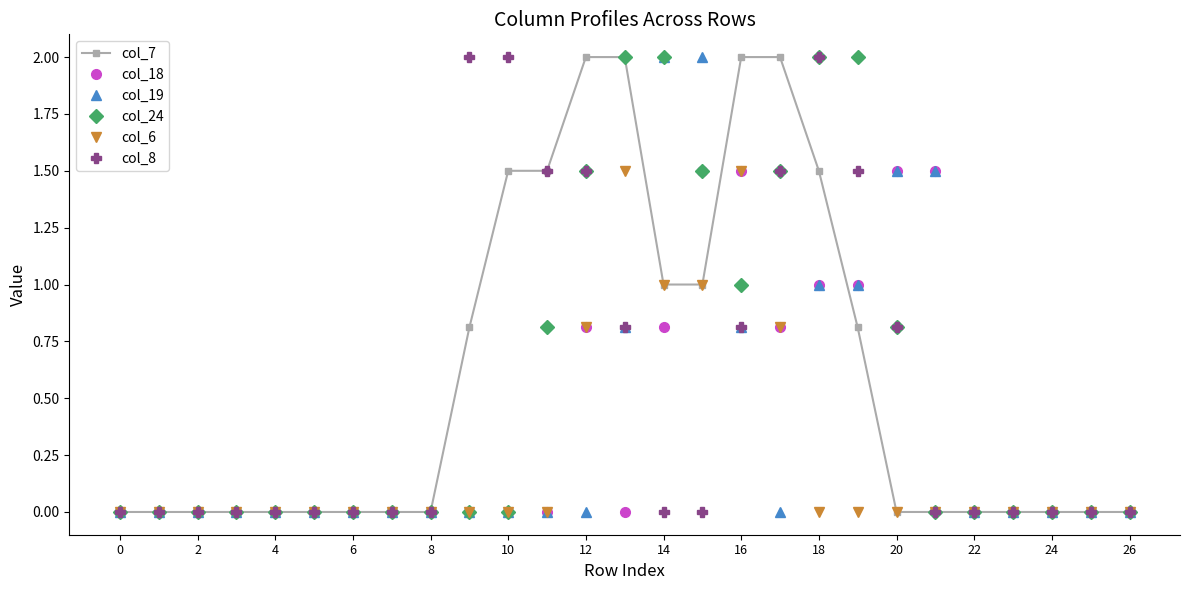

What is the greatest value displayed?

2.0